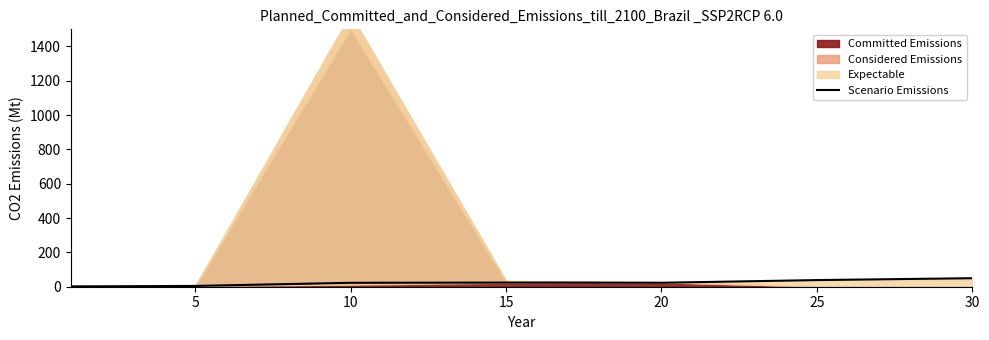

True or false: there are more than 2 points higher than both neighbors.

False